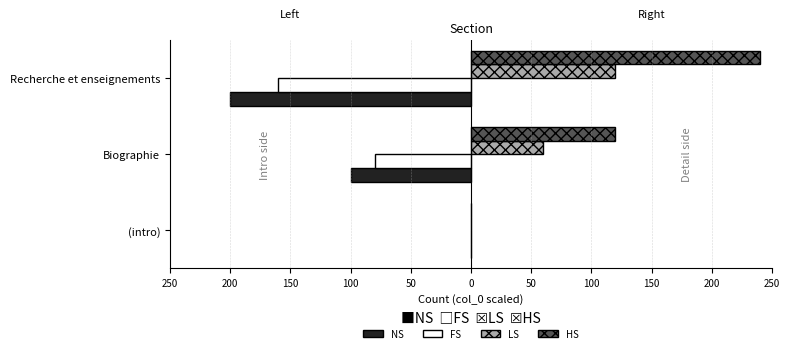

What are all the series names shown in the legend?

NS, FS, LS, HS